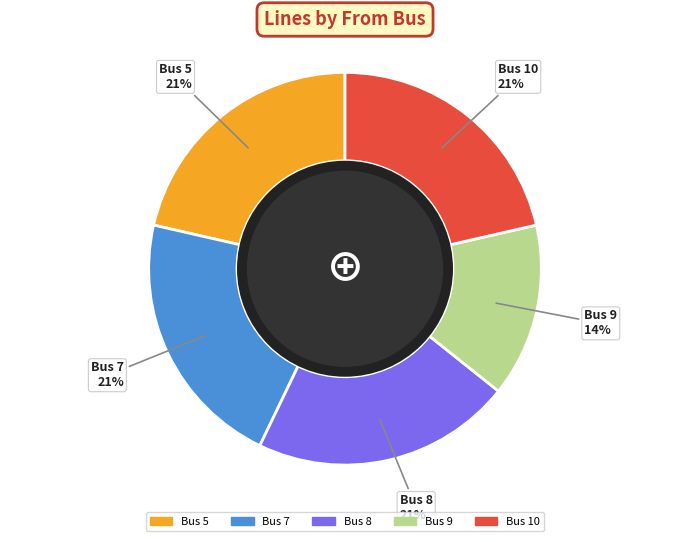

To the nearest percent, what is the average slice percentage?

20%